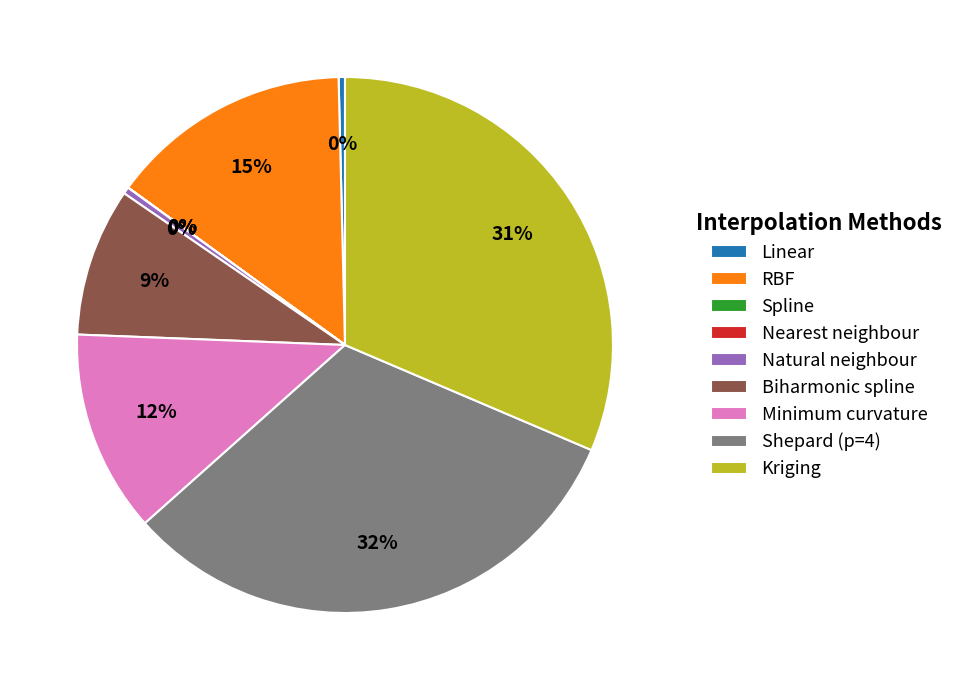

Does Natural neighbour represent more than half of the total?

No